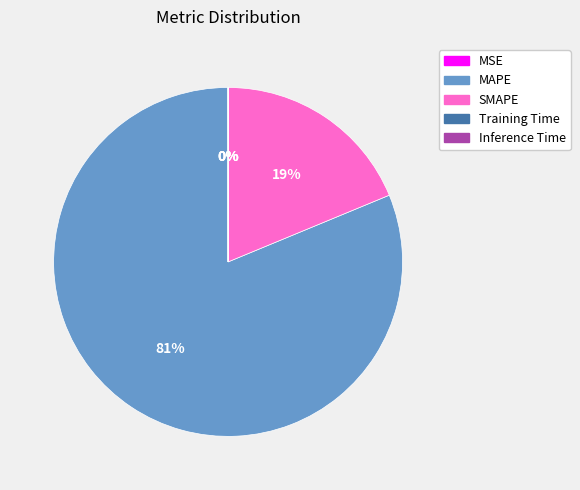

What percentage is the SMAPE slice, to the nearest percent?

19%